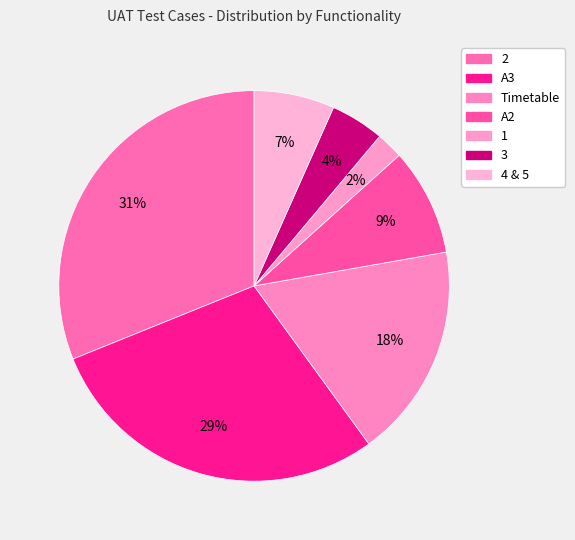

Which category has the smallest portion of the pie?

1